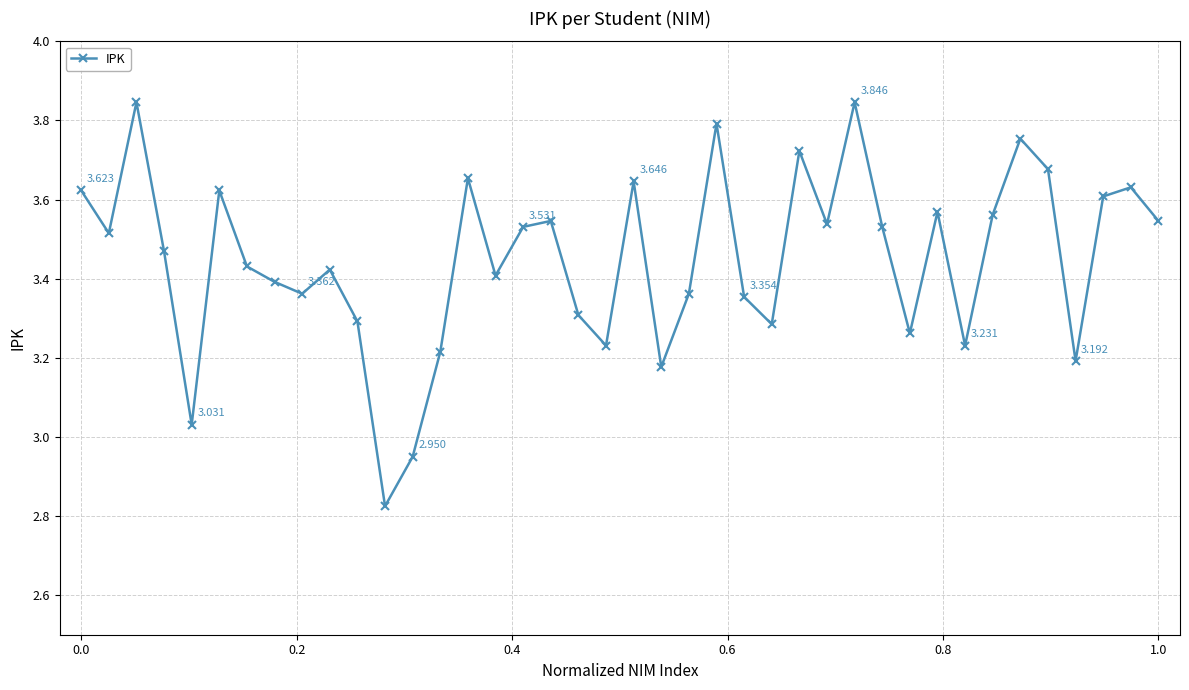

Does the chart have visible grid lines?

Yes